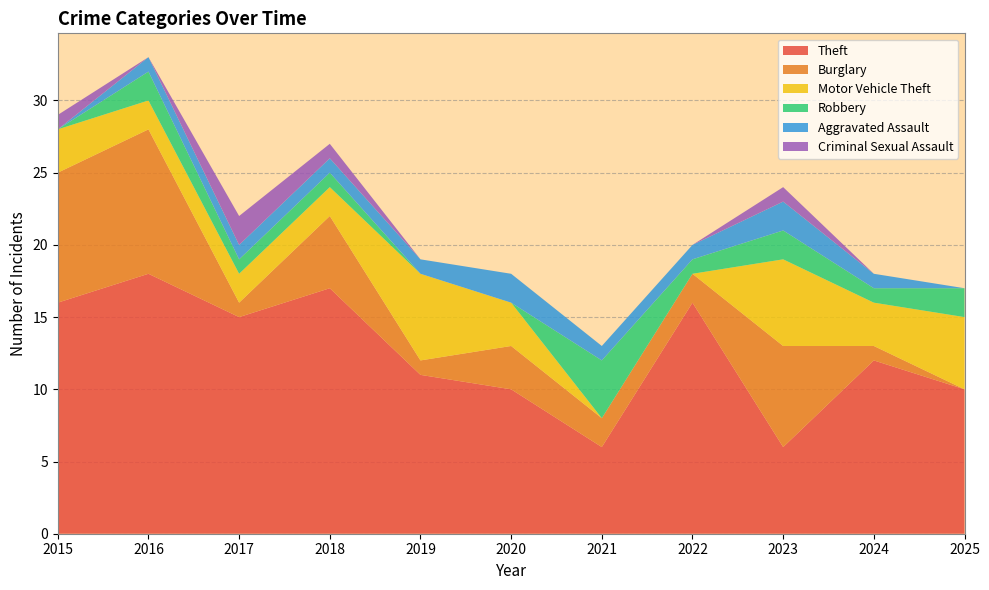

Reading right to left, transcribe all the data shown in this chart.

Theft: 2025=10	2024=12	2023=6	2022=16	2021=6	2020=10	2019=11	2018=17	2017=15	2016=18	2015=16
Burglary: 2025=0	2024=1	2023=7	2022=2	2021=2	2020=3	2019=1	2018=5	2017=1	2016=10	2015=9
Motor Vehicle Theft: 2025=5	2024=3	2023=6	2022=0	2021=0	2020=3	2019=6	2018=2	2017=2	2016=2	2015=3
Robbery: 2025=2	2024=1	2023=2	2022=1	2021=4	2020=0	2019=0	2018=1	2017=1	2016=2	2015=0
Aggravated Assault: 2025=0	2024=1	2023=2	2022=1	2021=1	2020=2	2019=1	2018=1	2017=1	2016=1	2015=0
Criminal Sexual Assault: 2025=0	2024=0	2023=1	2022=0	2021=0	2020=0	2019=0	2018=1	2017=2	2016=0	2015=1